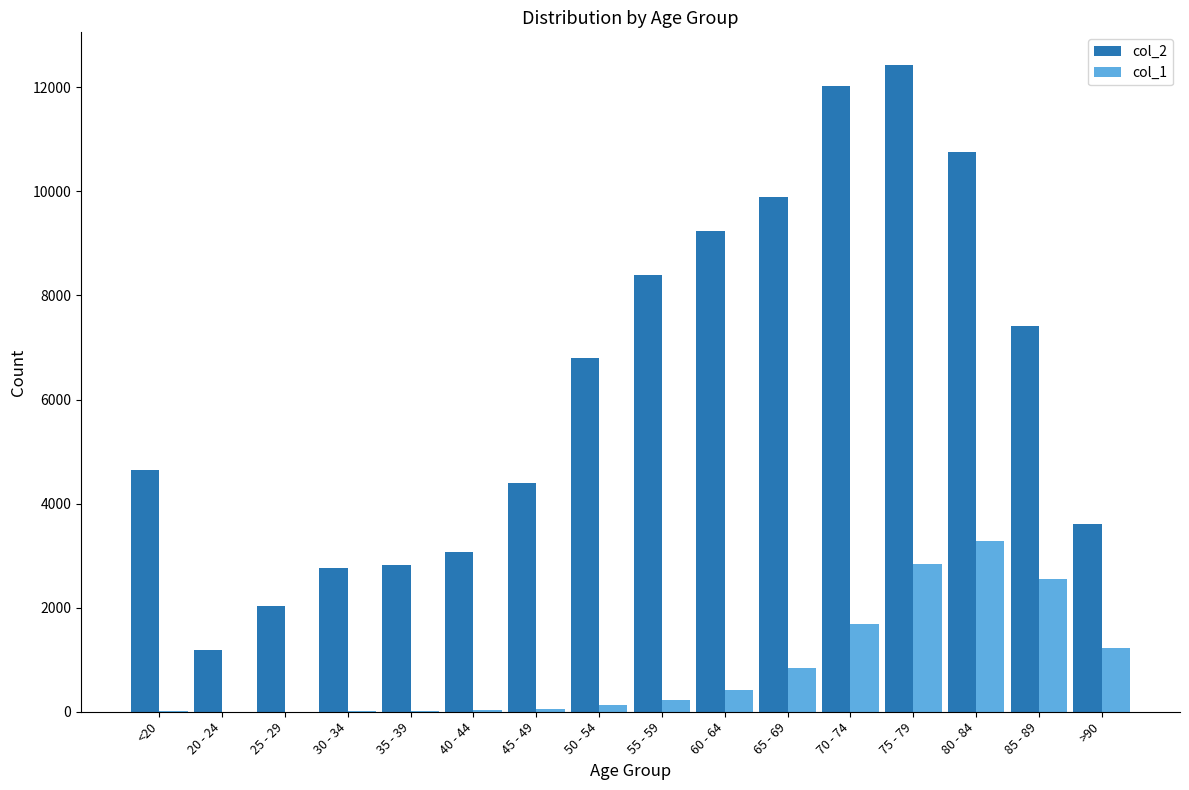

The value of col_2 at 50 - 54 is 6803. True or false?

True